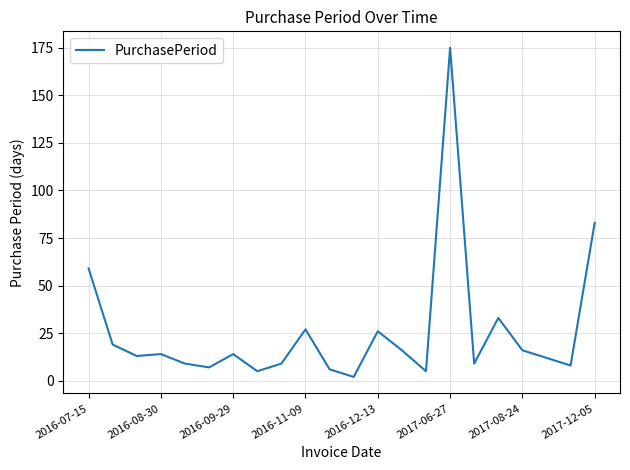

What is the difference between the maximum and minimum values?

173